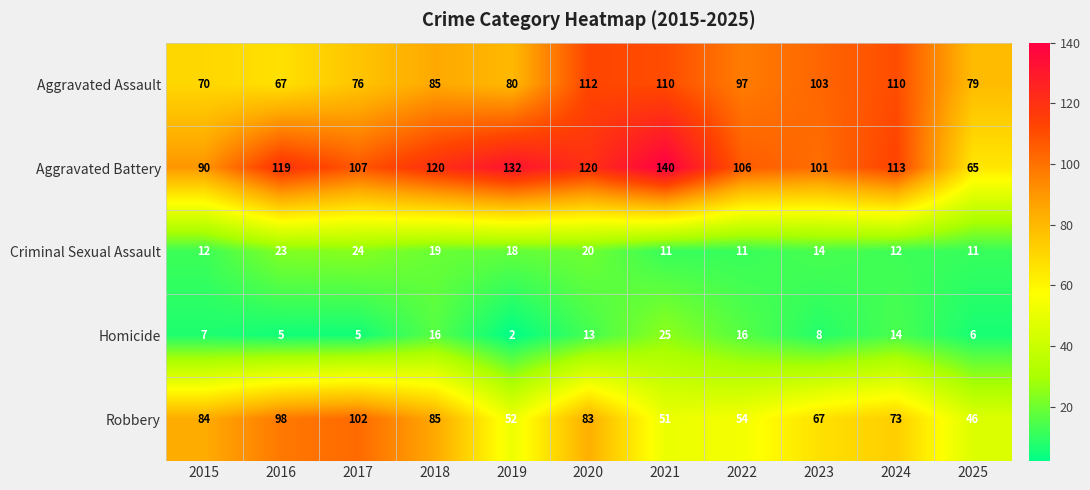

Where is Criminal Sexual Assault nearest to the value 17?

2019